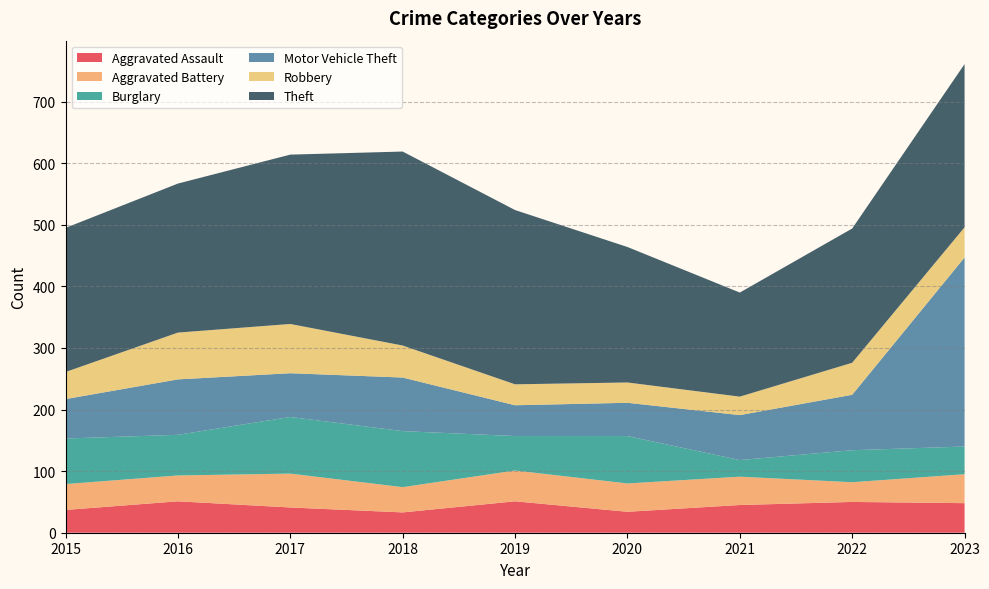

Reading left to right, extract all data points from this chart.

Aggravated Assault: 37	51	41	33	51	34	45	50	48
Aggravated Battery: 42	42	55	41	50	46	46	32	47
Burglary: 74	66	92	91	56	77	27	52	45
Motor Vehicle Theft: 64	90	71	87	50	54	73	90	307
Robbery: 44	76	80	52	34	33	30	52	49
Theft: 234	242	275	315	283	220	169	218	265